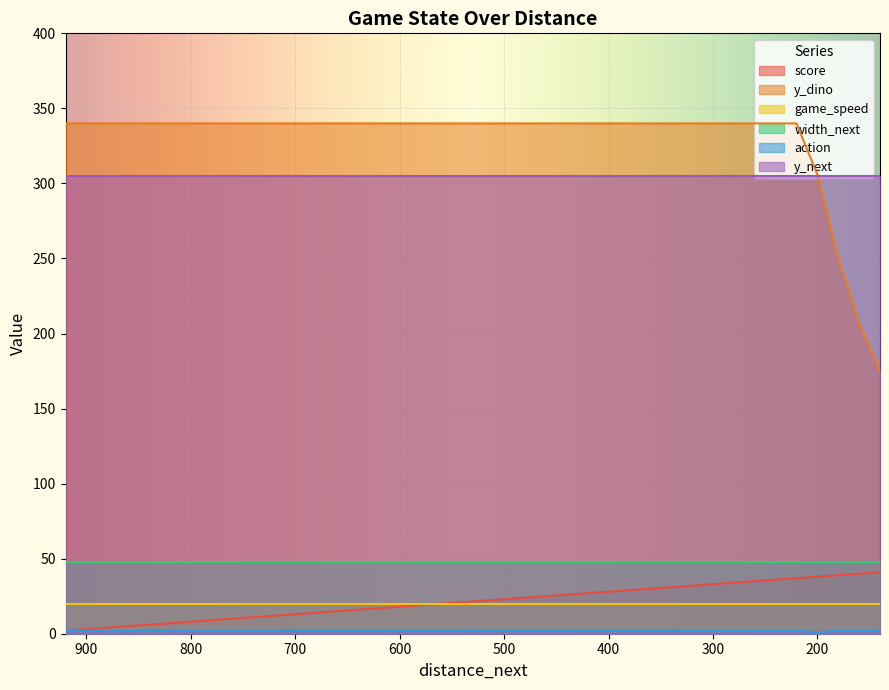

Is the value of score at 820 greater than the value of action at 880?

Yes